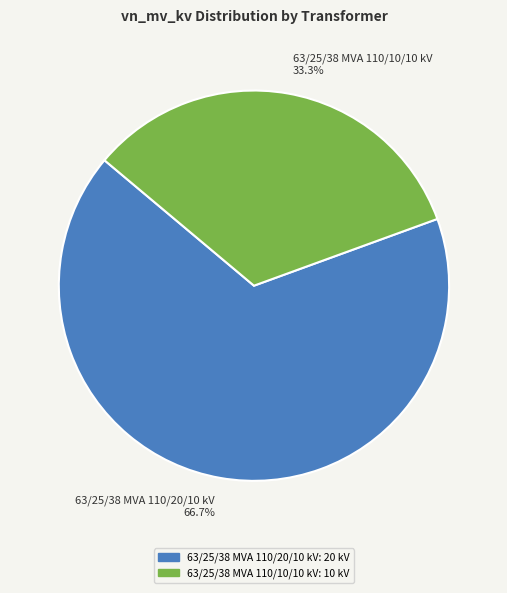

Which slice is the largest?

63/25/38 MVA 110/20/10 kV